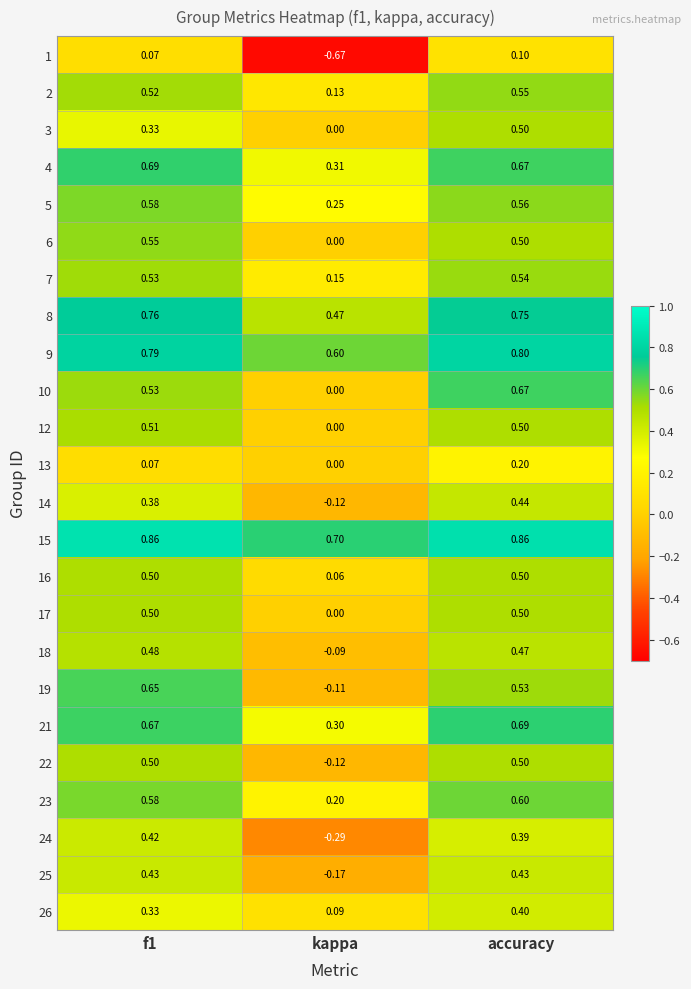

At which label is 25 closest to 0?

kappa